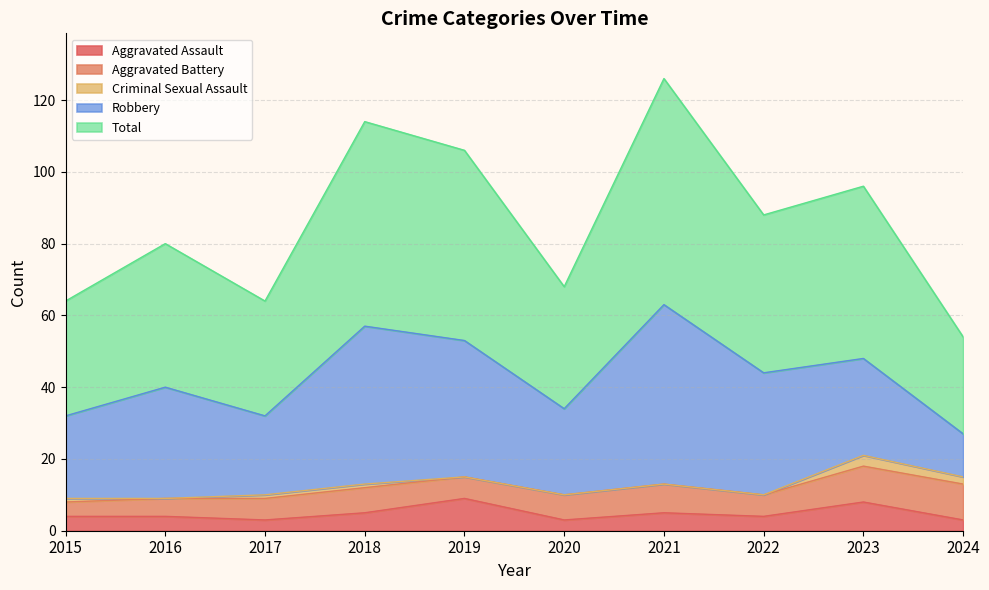

Rank the series at 2023 from highest to lowest value.

Total, Robbery, Aggravated Battery, Aggravated Assault, Criminal Sexual Assault